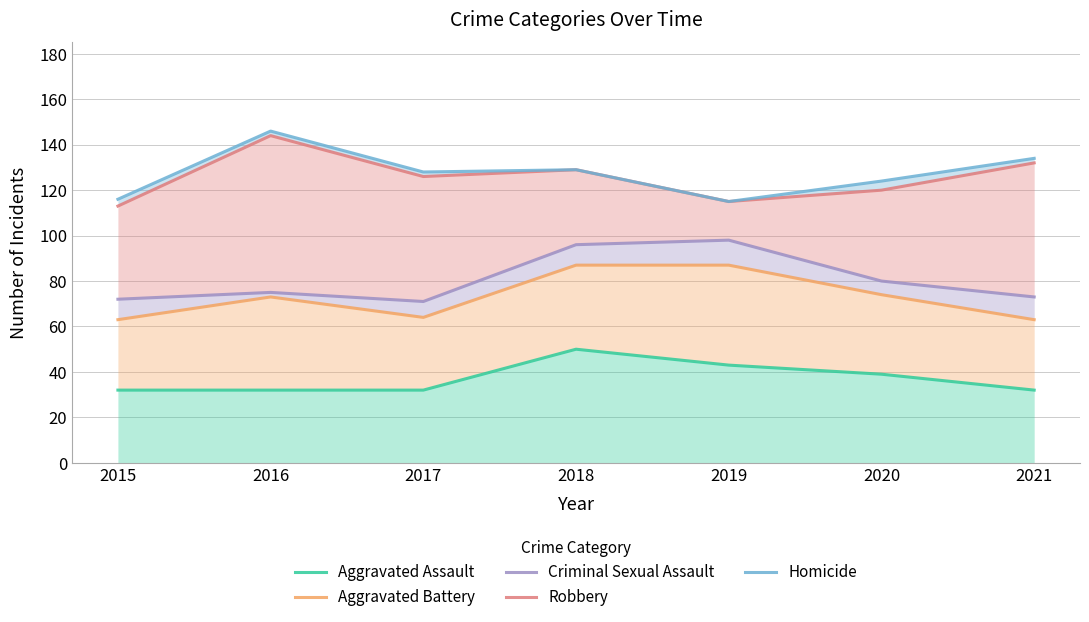

What is the difference between the maximum and minimum values in the Aggravated Assault series?

18